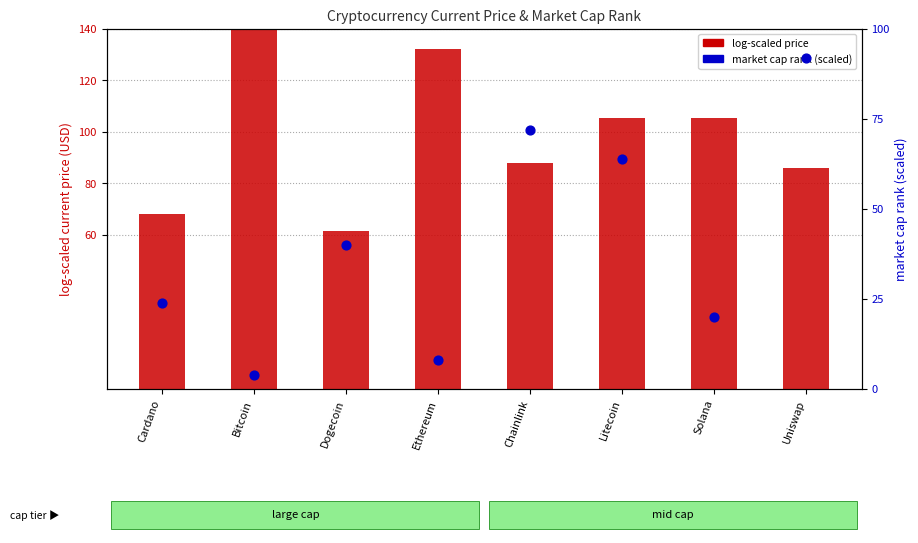

Which series contains the lowest Y value?

market cap rank (scaled)